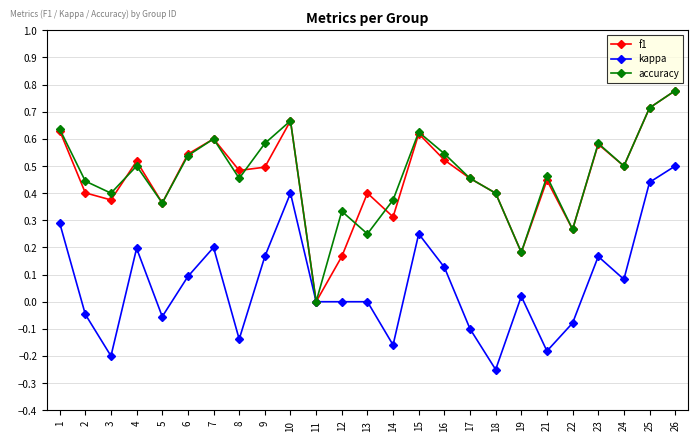

How many positive values does the f1 series have?

24